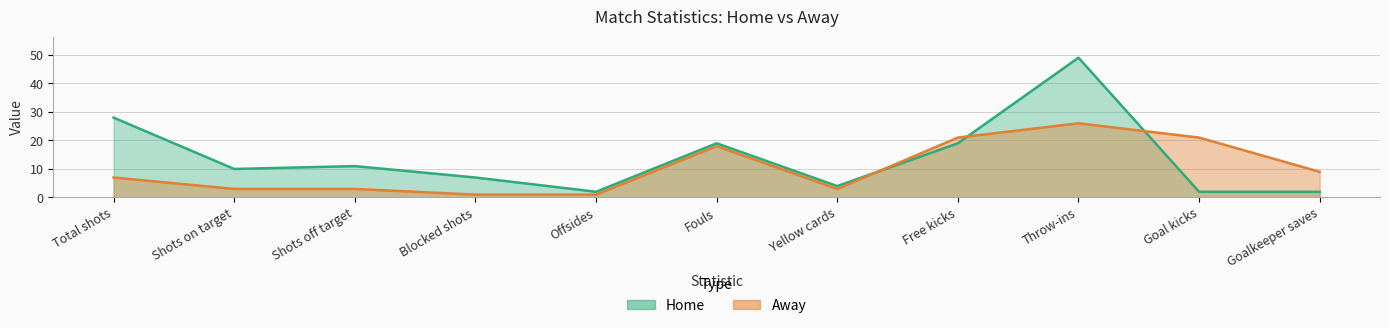

How many intersections are there between Home and Away?

3